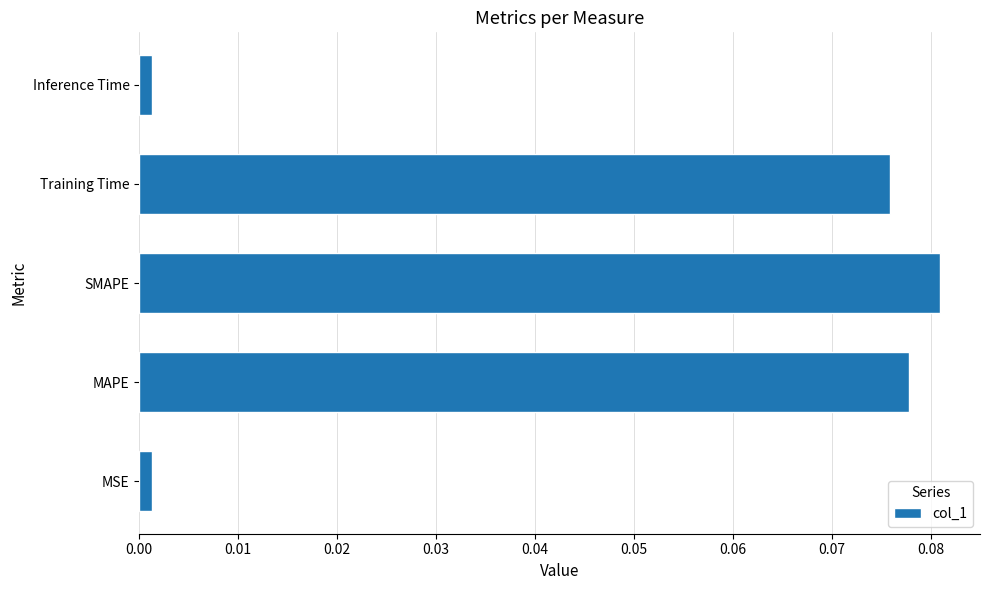

True or false: the data shows 0.0 at MAPE.

False